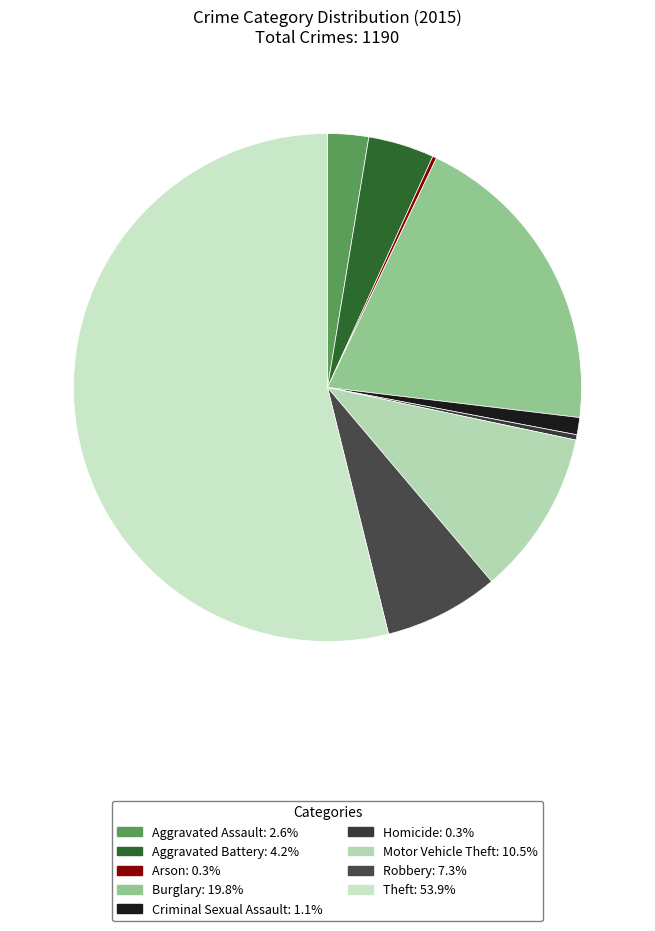

Which slice represents more than half of the pie?

Theft